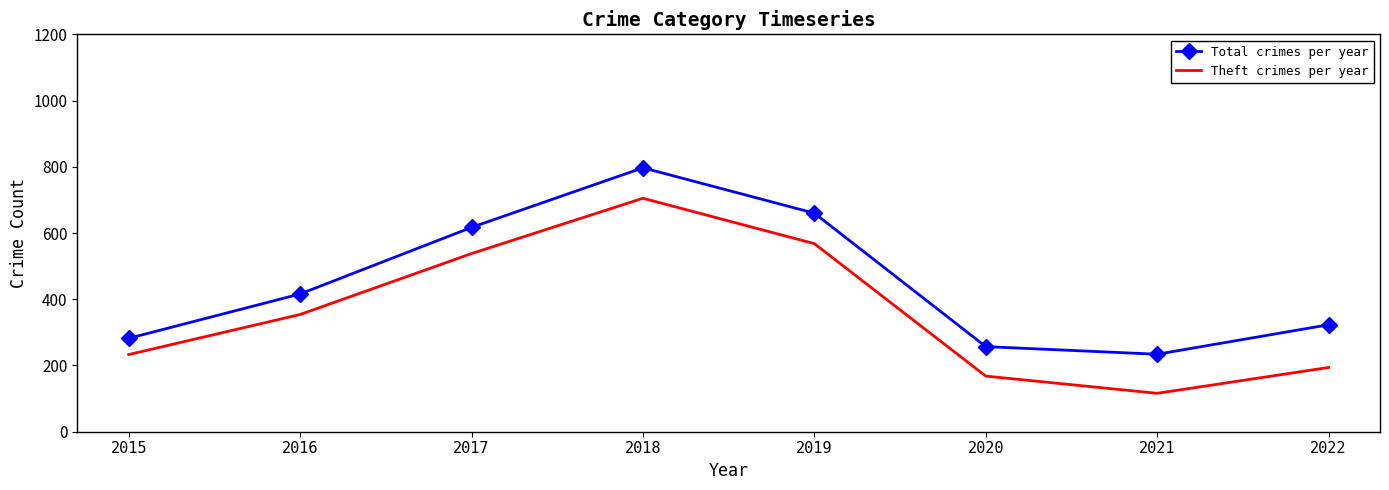

True or false: Theft crimes per year and Total crimes per year intersect in this chart.

False